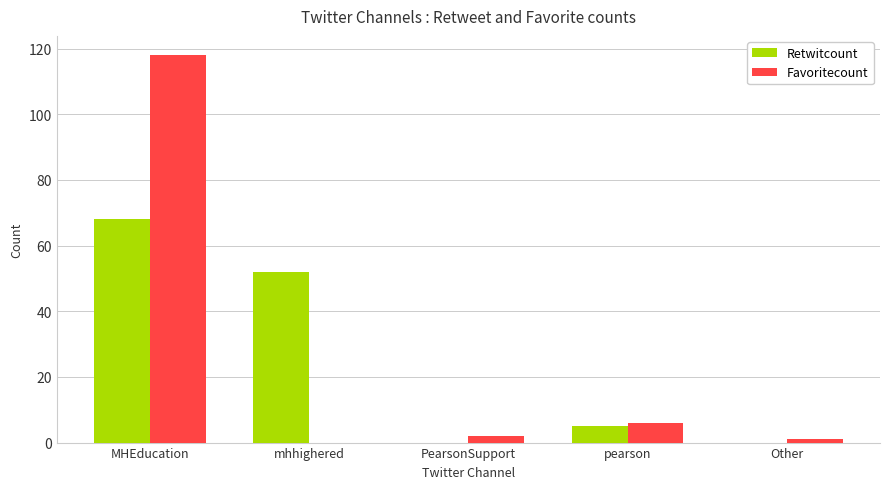

At which label does Favoritecount first exceed 2?

MHEducation